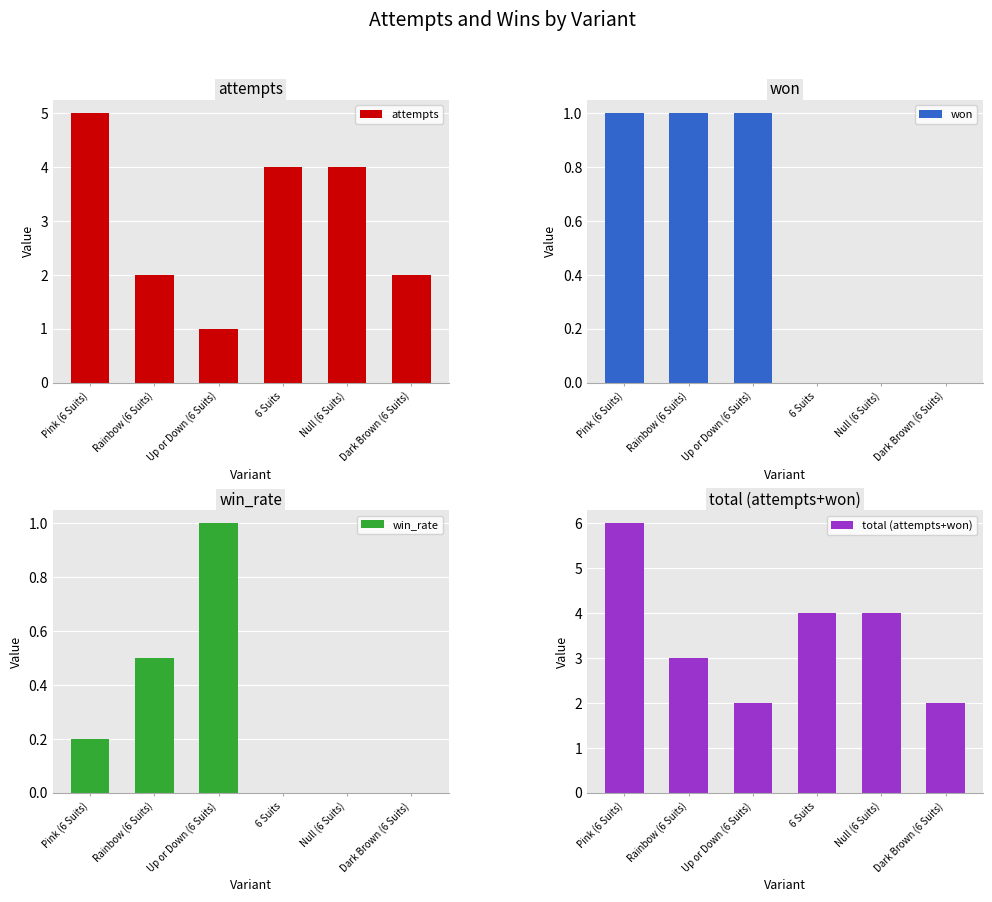

What is the value of the win_rate bar at the 3rd from the left?

1.0